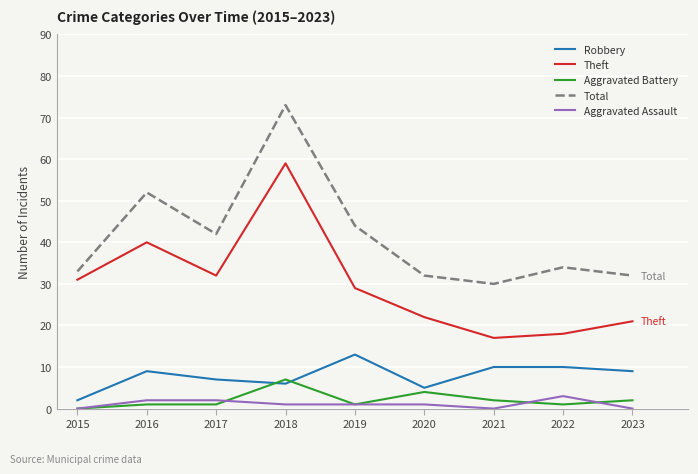

At which category is the sum across all series the highest?

2018